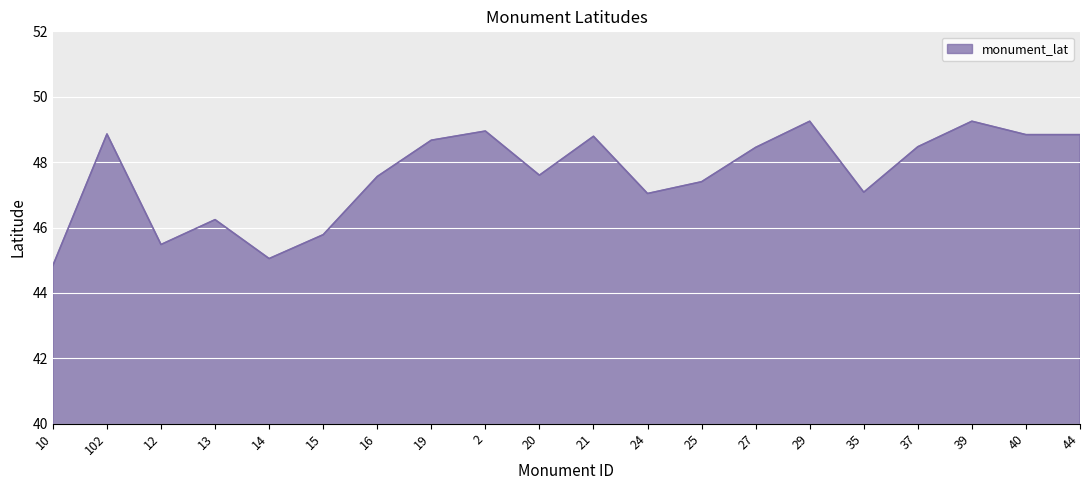

What is the ratio of the value at 12 to the value at 102?

0.9